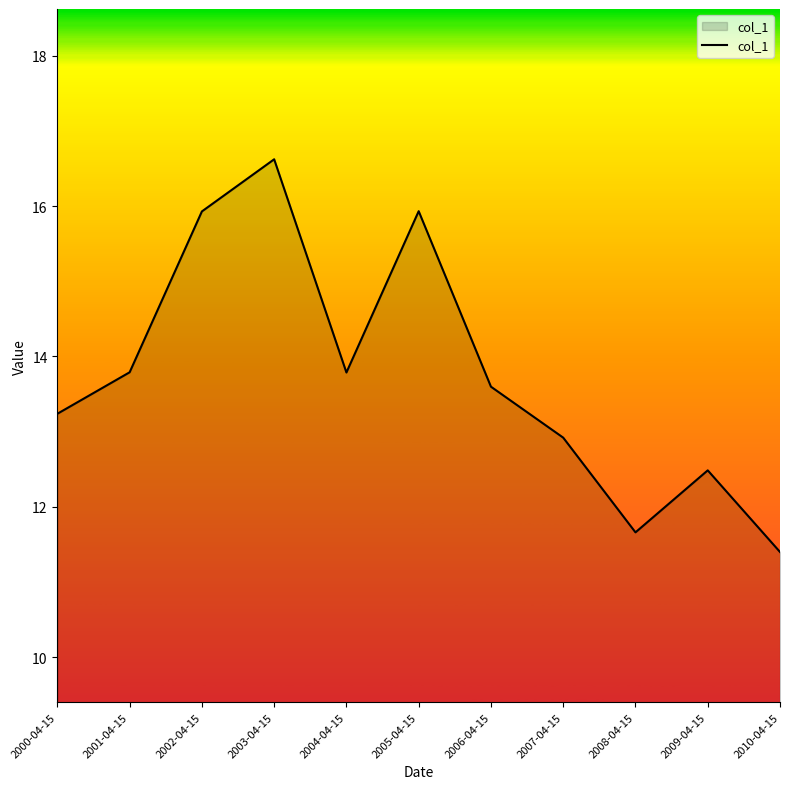

Which category has the highest value across all series?

2003-04-15